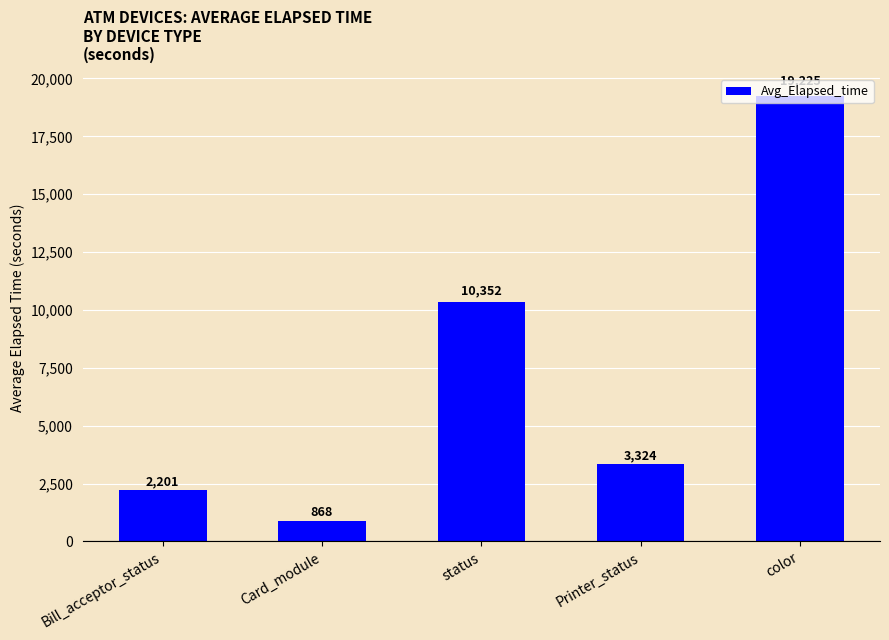

What is the value of the 3rd bar from the left?

10351.8